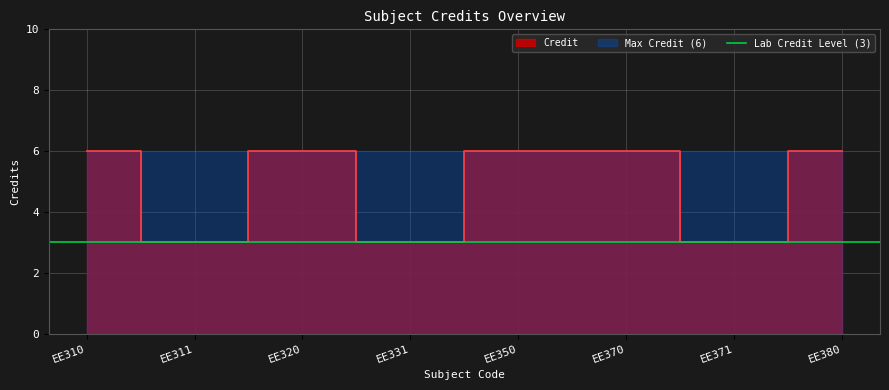

List the labels in order of value, largest first.

EE310, EE320, EE350, EE370, EE380, EE311, EE331, EE371